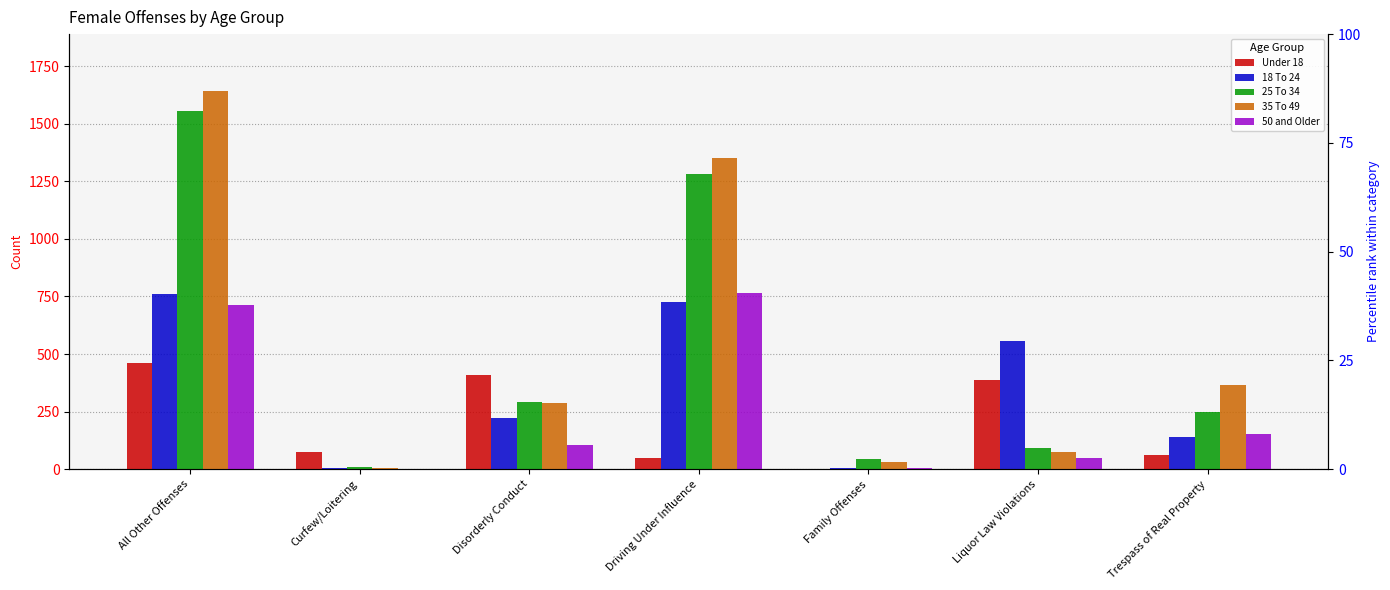

How many categories are shown in the chart?

7